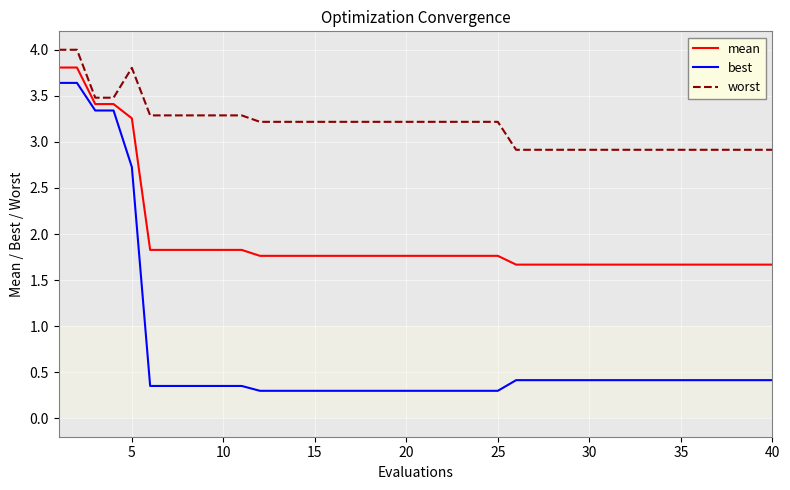

List the series in order of their overall mean, lowest first.

best, mean, worst